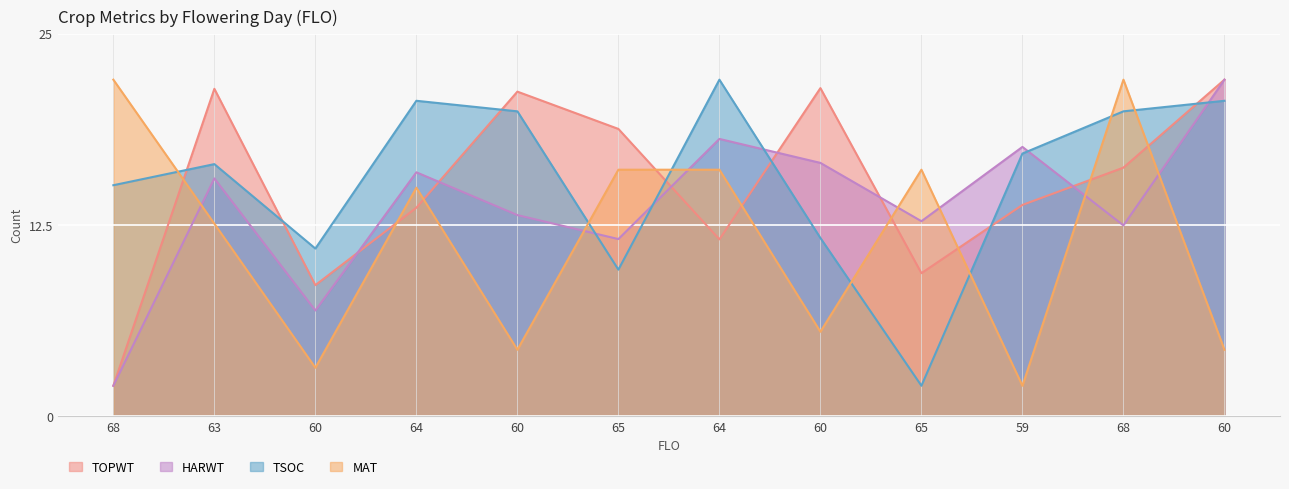

At which category is the sum across all series the highest?

68